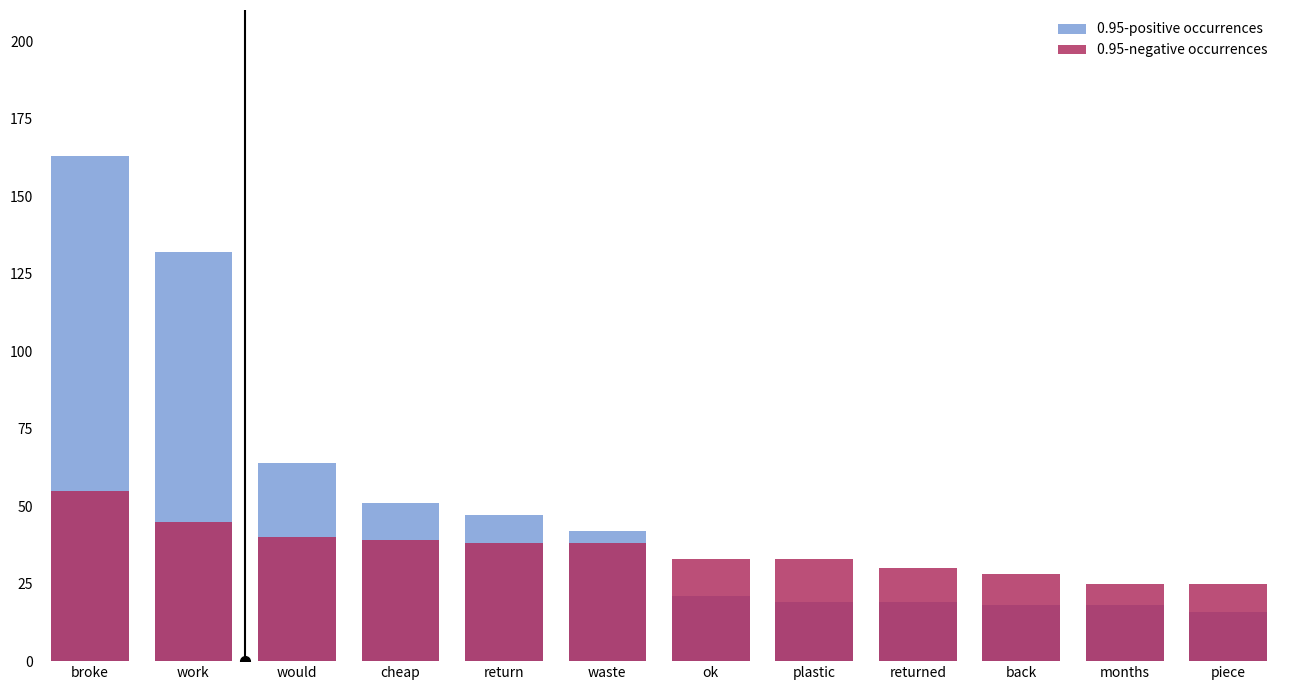

Reading left to right, what are all the values shown in this chart?

0.95-positive occurrences: broke=163	work=132	would=64	cheap=51	return=47	waste=42	ok=21	plastic=19	returned=19	back=18	months=18	piece=16
0.95-negative occurrences: broke=55	work=45	would=40	cheap=39	return=38	waste=38	ok=33	plastic=33	returned=30	back=28	months=25	piece=25